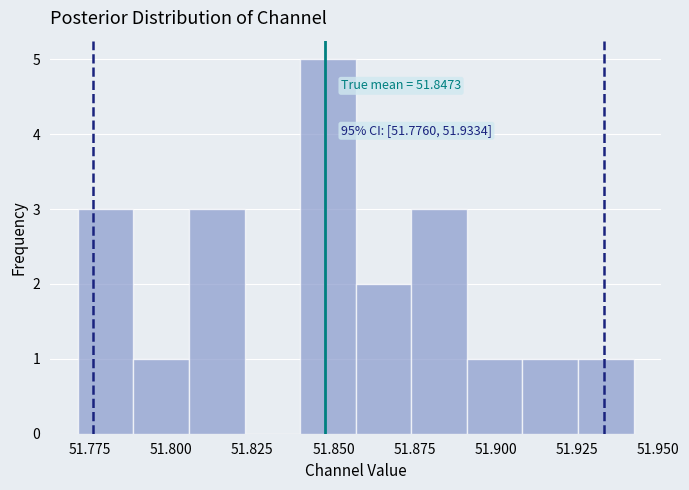

Read against the x-axis, roughly where is the centre of the tallest bar?

51.850